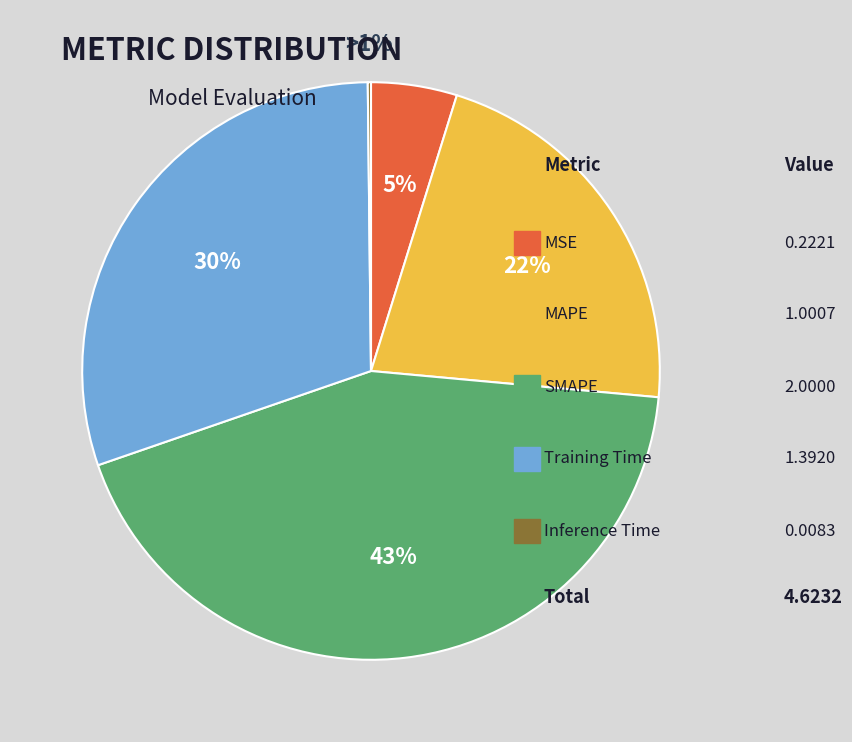

Do SMAPE and MSE together represent more than half of the pie?

No